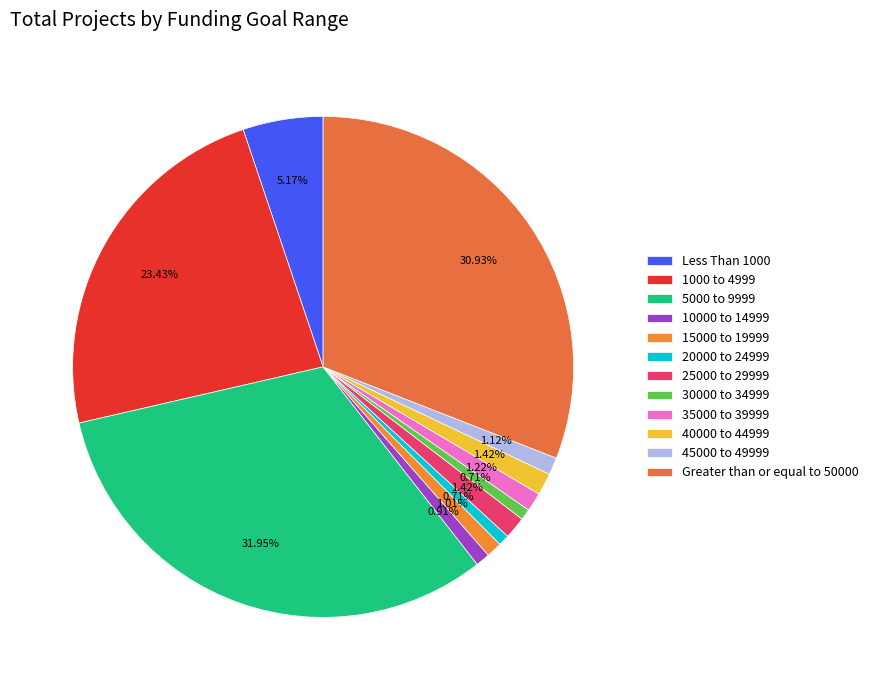

What is the largest slice in the pie chart?

5000 to 9999